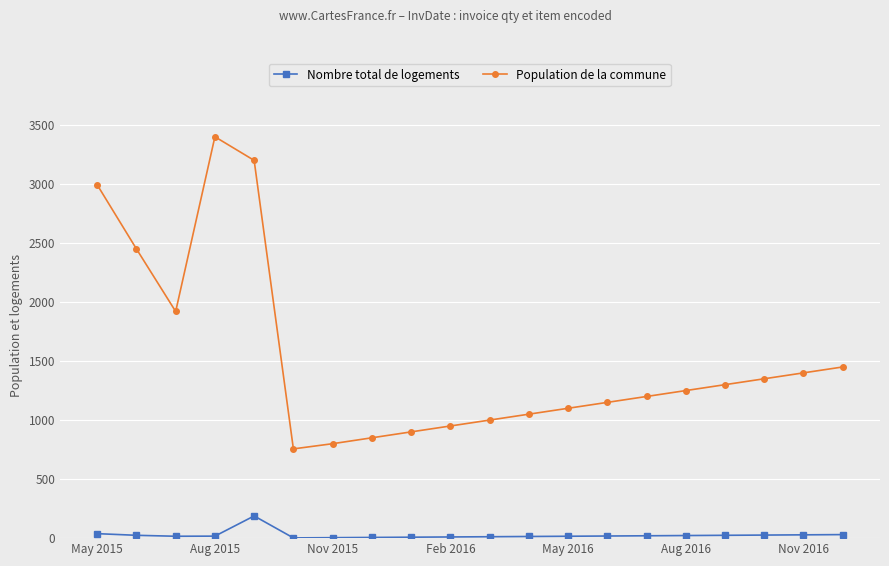

Rank the series by their average value, from highest to lowest.

Population de la commune, Nombre total de logements